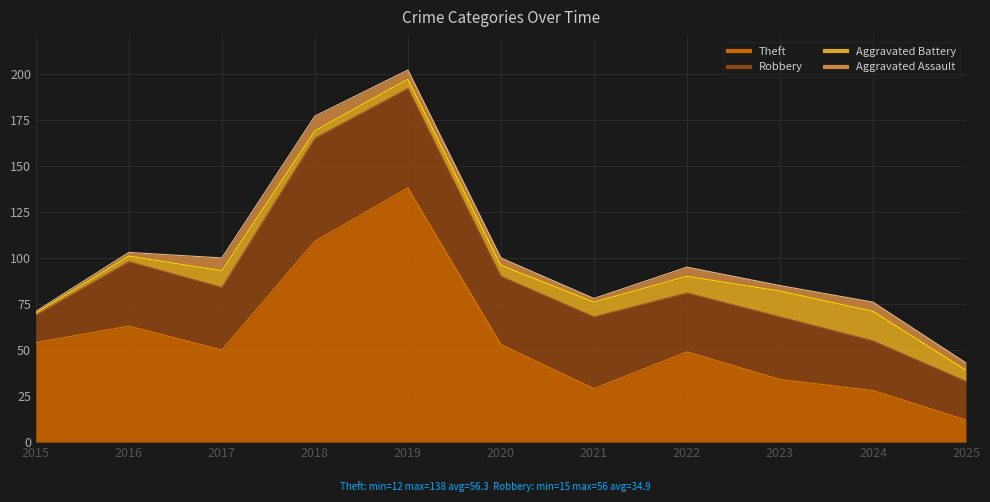

True or false: Robbery has a value of 14 at 2020.

False